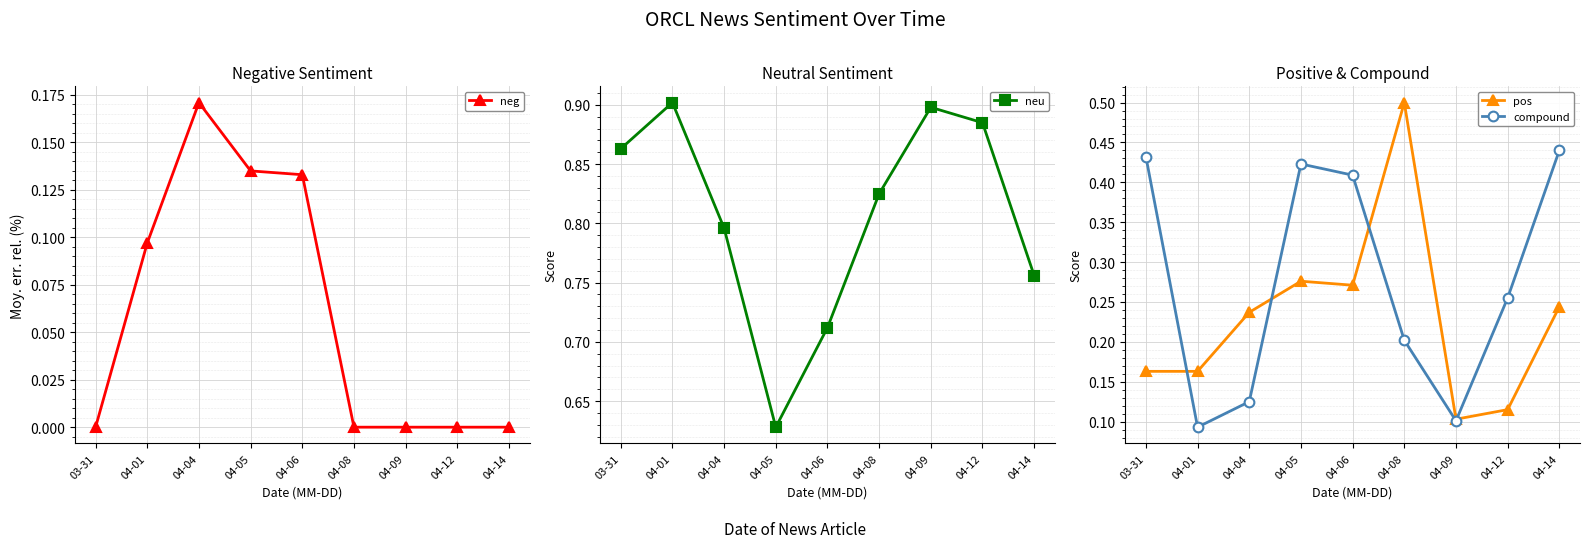

At how many categories does at least one series exceed 0?

9